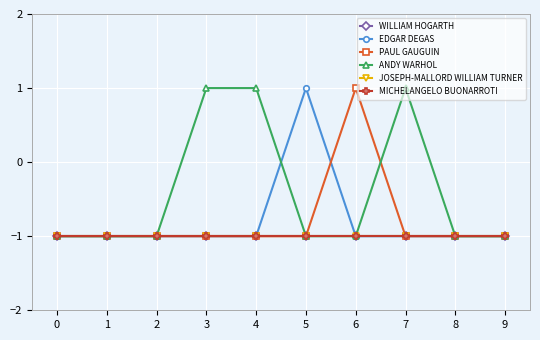

Is this an area chart (filled region under the line)?

No